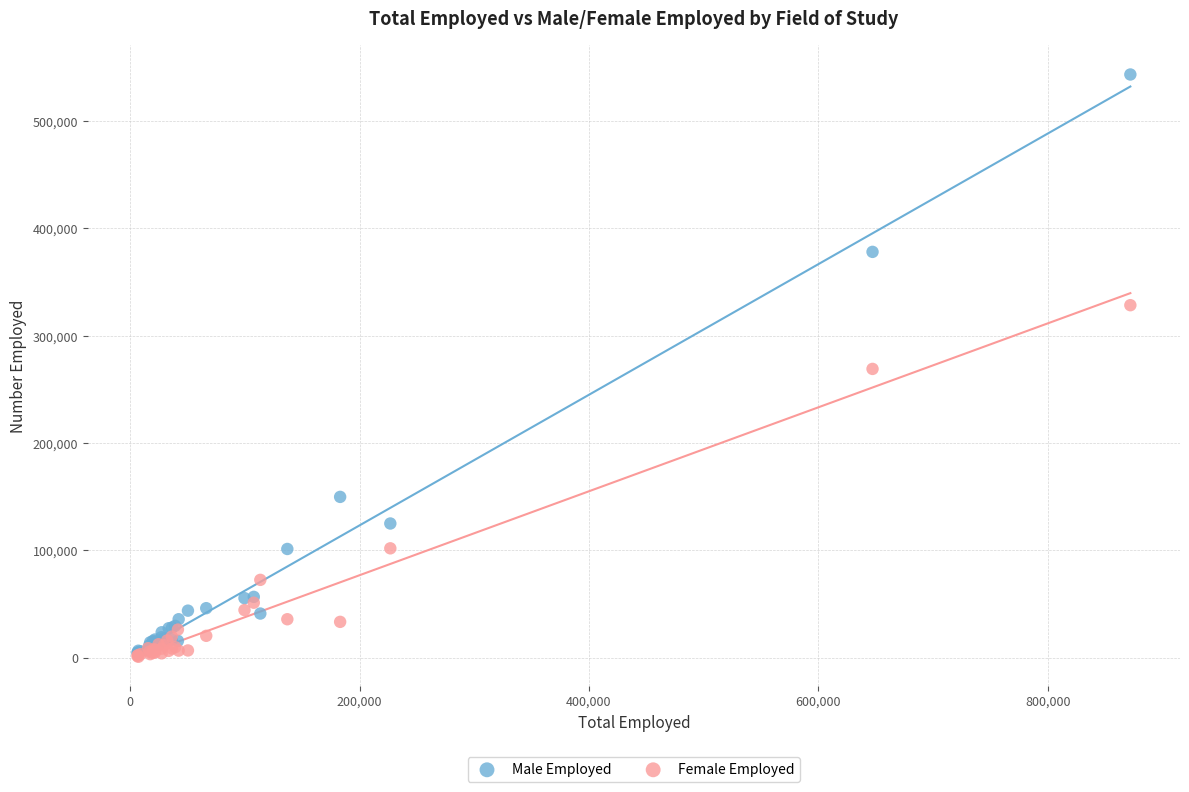

In the Female Employed series, what Y value is closest to 164625?

101850